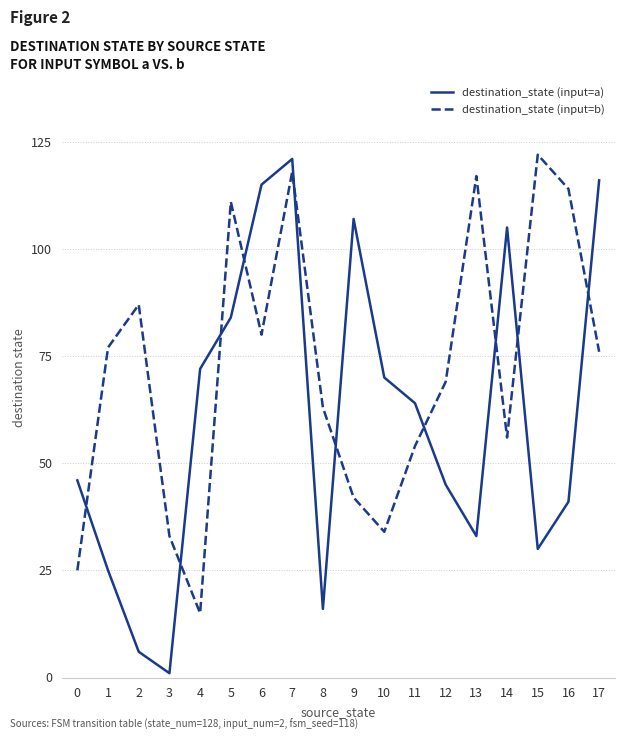

Between 5 and 8, which series saw the biggest shift?

destination_state (input=a)